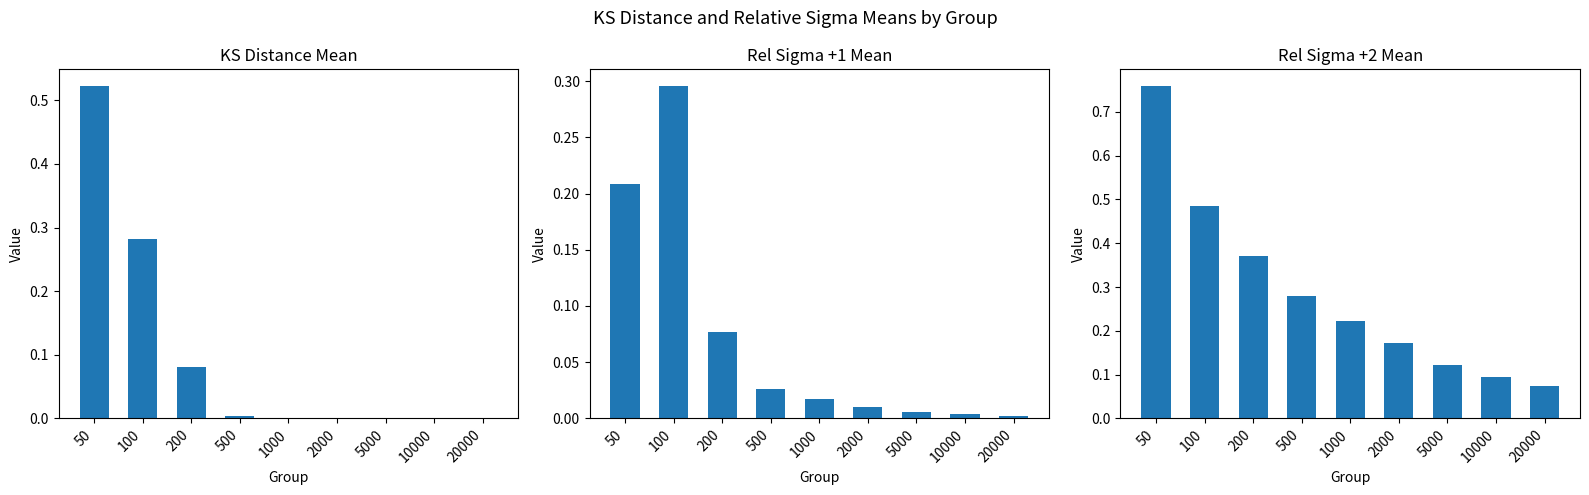

What are all the series names shown in the legend?

ks_dist_mean, rel_sigma_1_mean, rel_sigma_2_mean